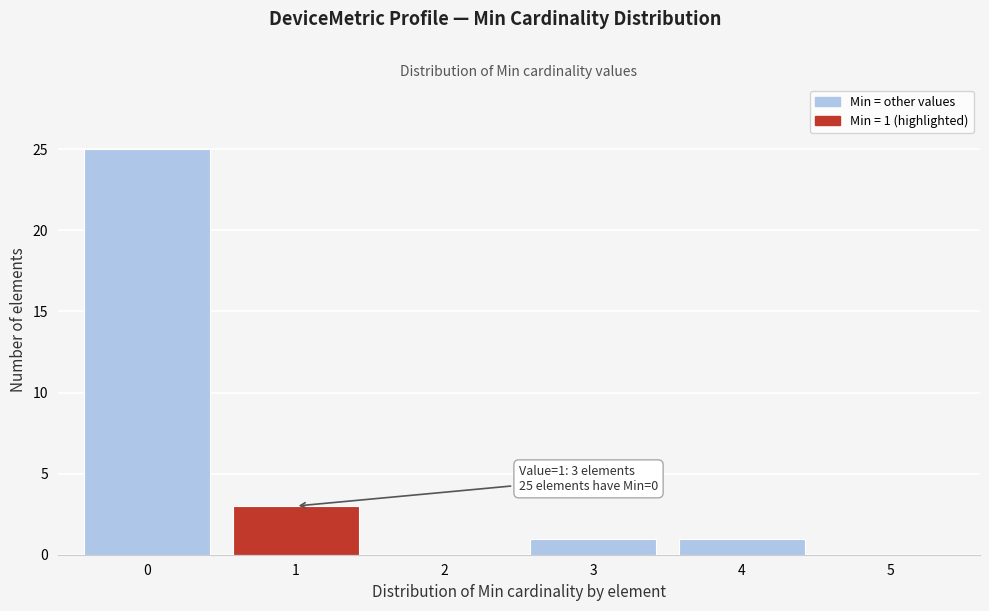

Over which range of the x-axis is the bar tallest?

-0.5 to 0.5